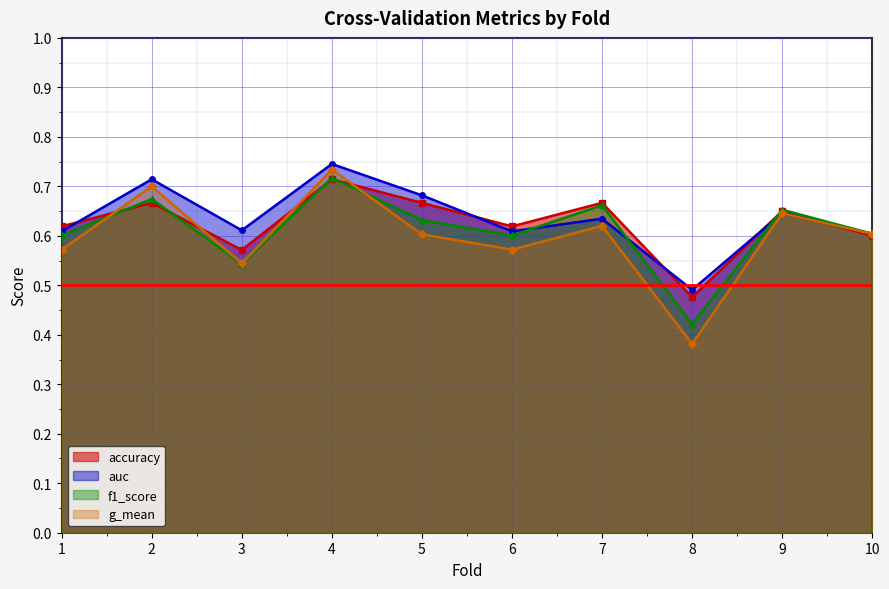

At which category does f1_score reach its first local valley?

3